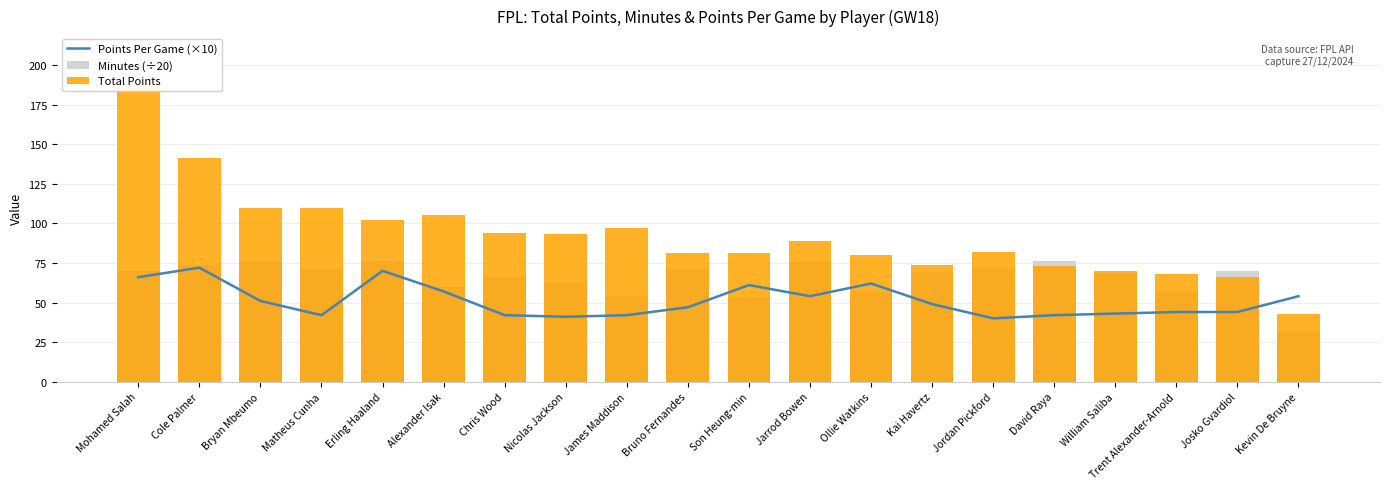

Where does the Points Per Game (×10) series first go above 49?

Mohamed Salah